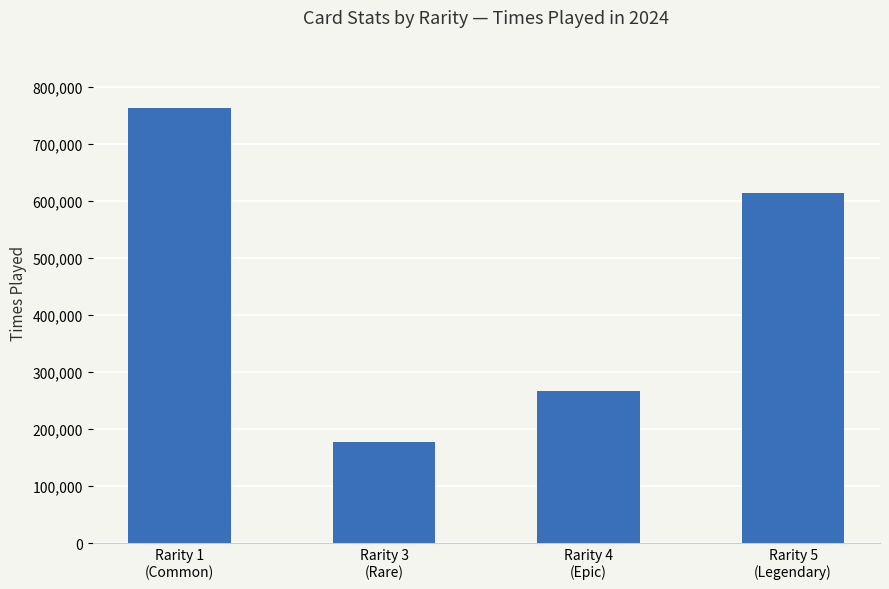

The value at Rarity 3
(Rare) is 301727. True or false?

False